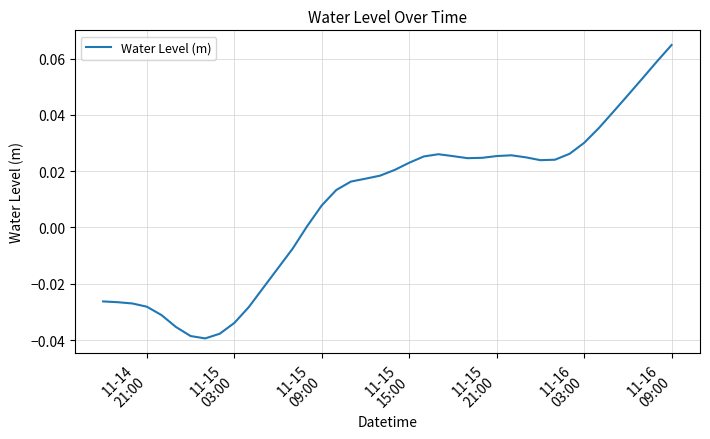

How many lines are shown in the chart?

1